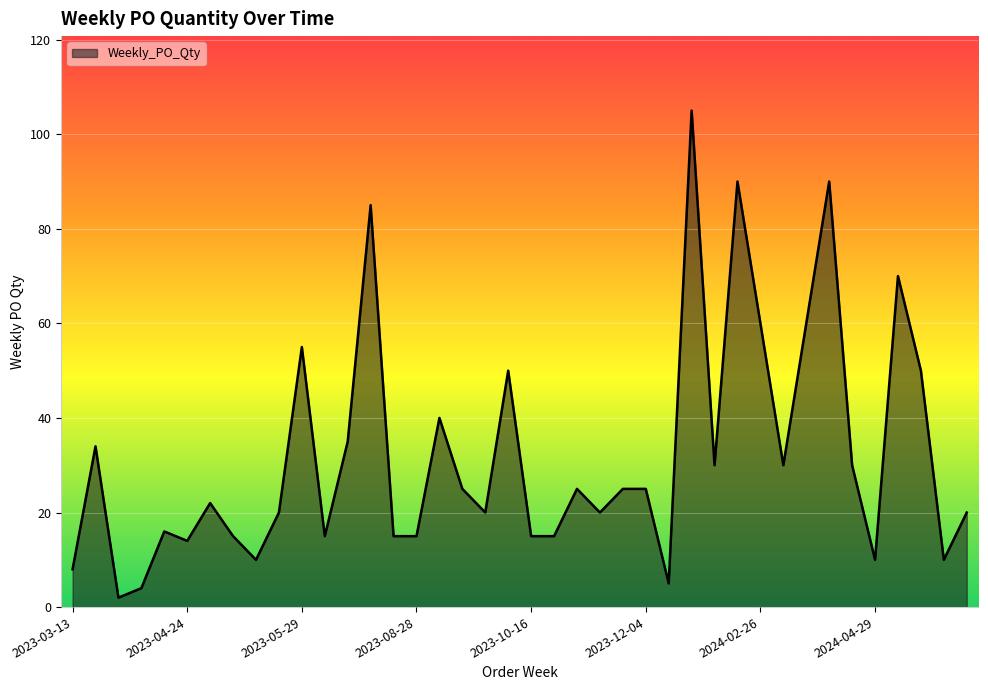

What is the maximum value shown in the chart?

105